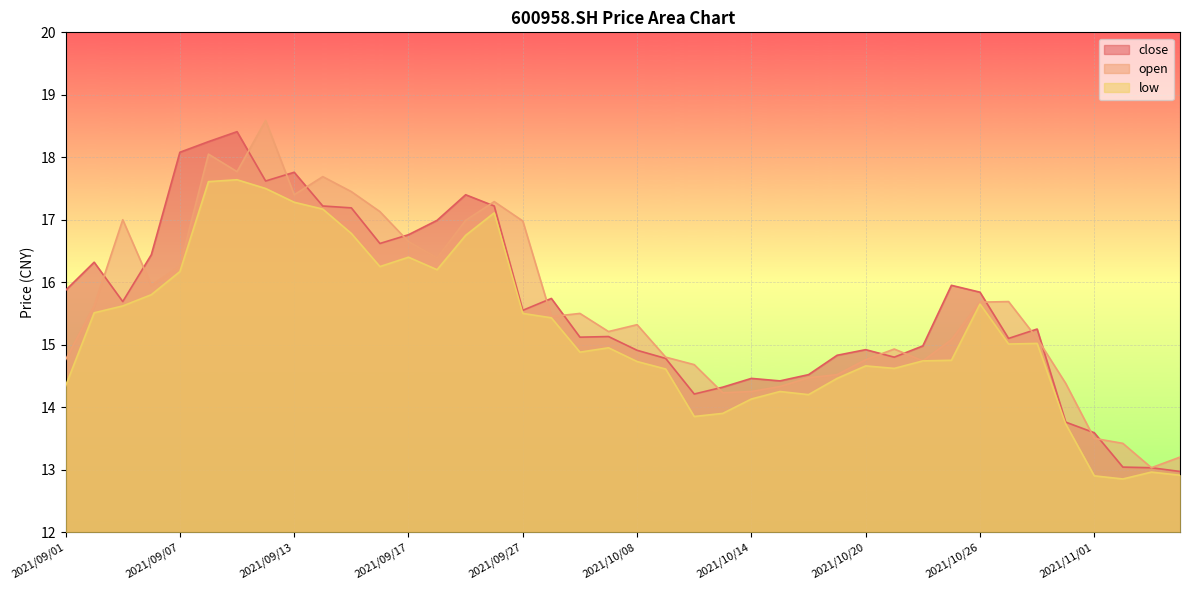

Which series changed the most between 2021/10/13 and 2021/10/14?

low